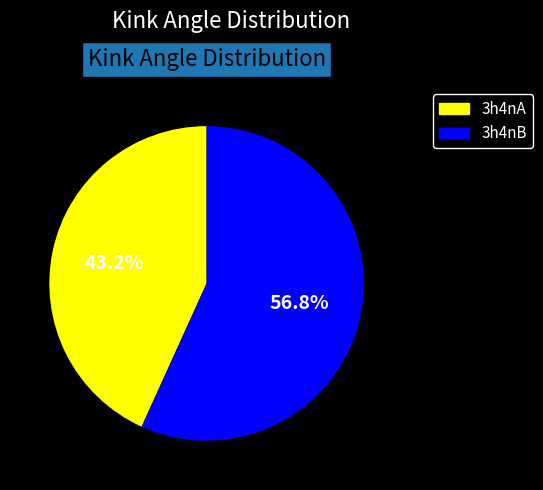

Is the sum of 3h4nB and 3h4nA greater than half?

Yes